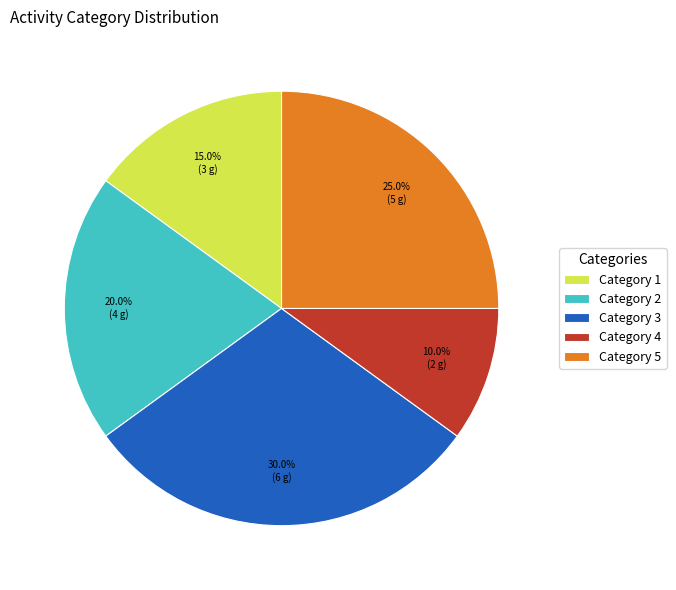

Approximately how many times larger is the value at Category 4 compared to Category 5?

0.4